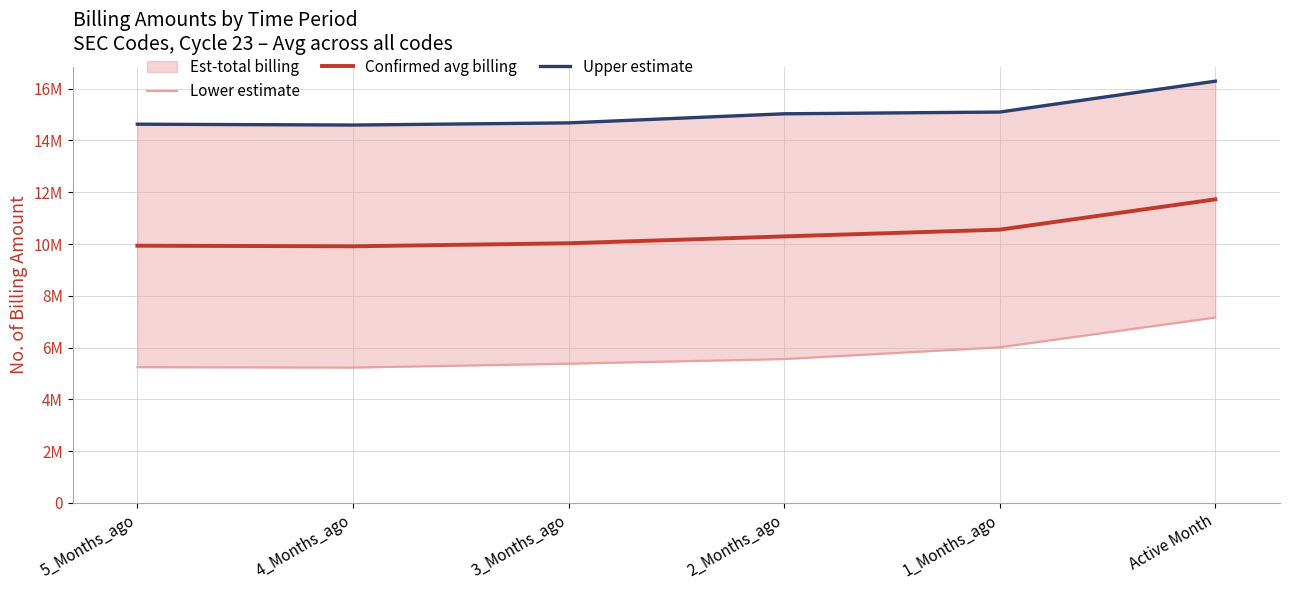

True or false: Upper estimate and Lower estimate intersect in this chart.

False